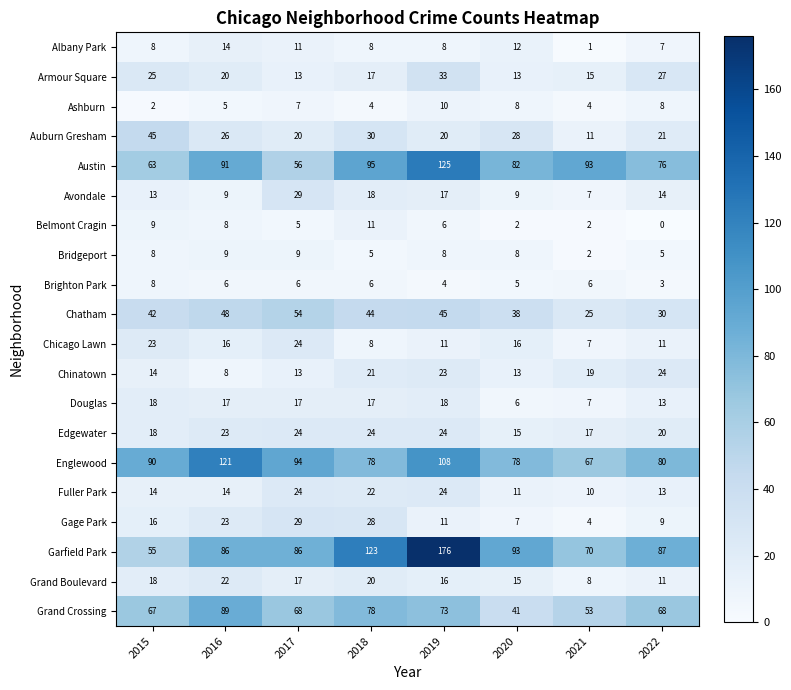

What is the sum of all Ashburn values?

48